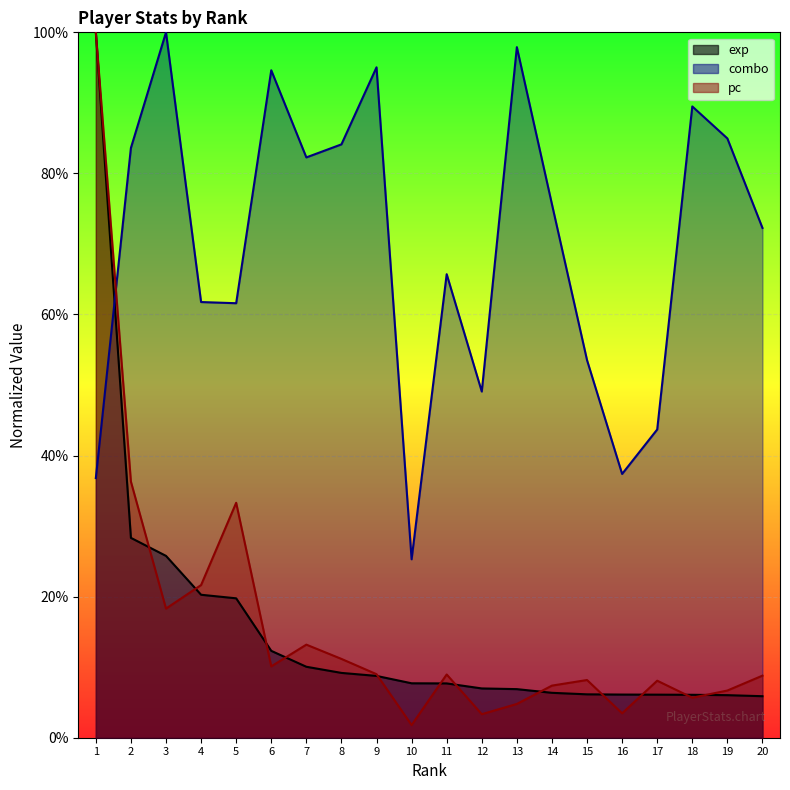

At 14, list the series in order from largest to smallest.

combo, pc, exp